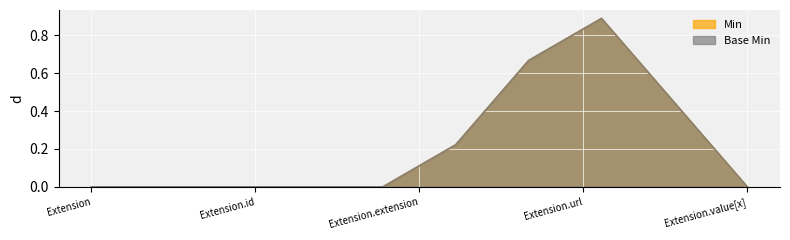

True or false: Base Min and Min intersect in this chart.

False